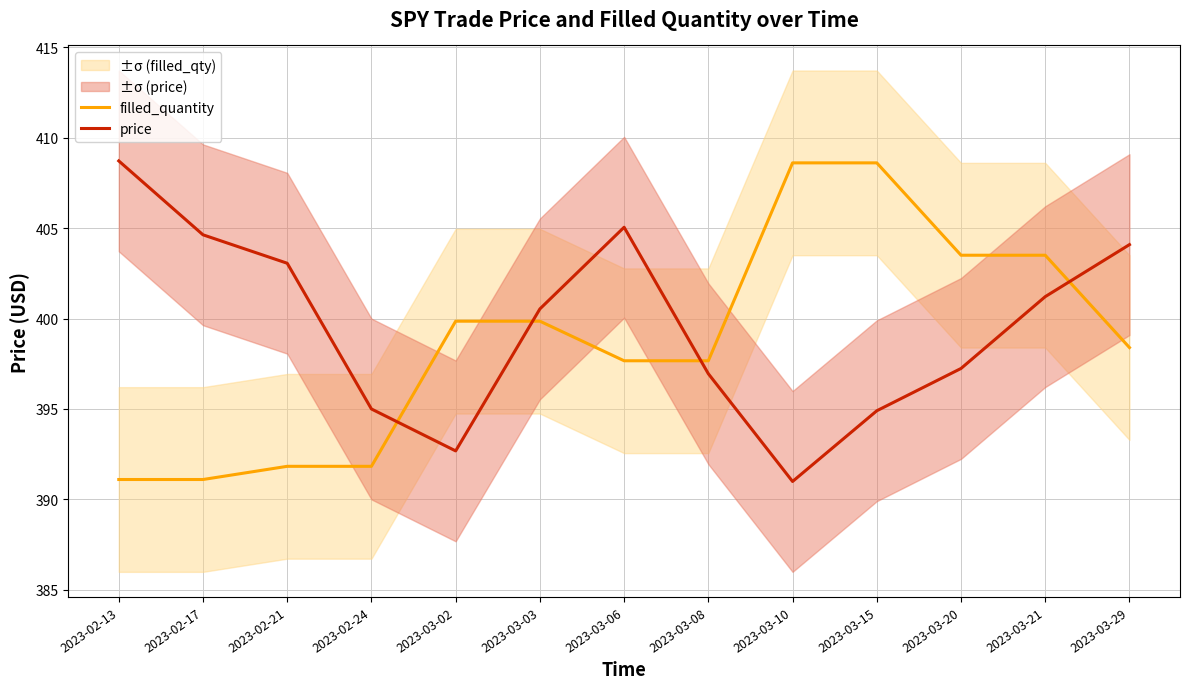

Which category has the highest value across all series?

2023-02-13